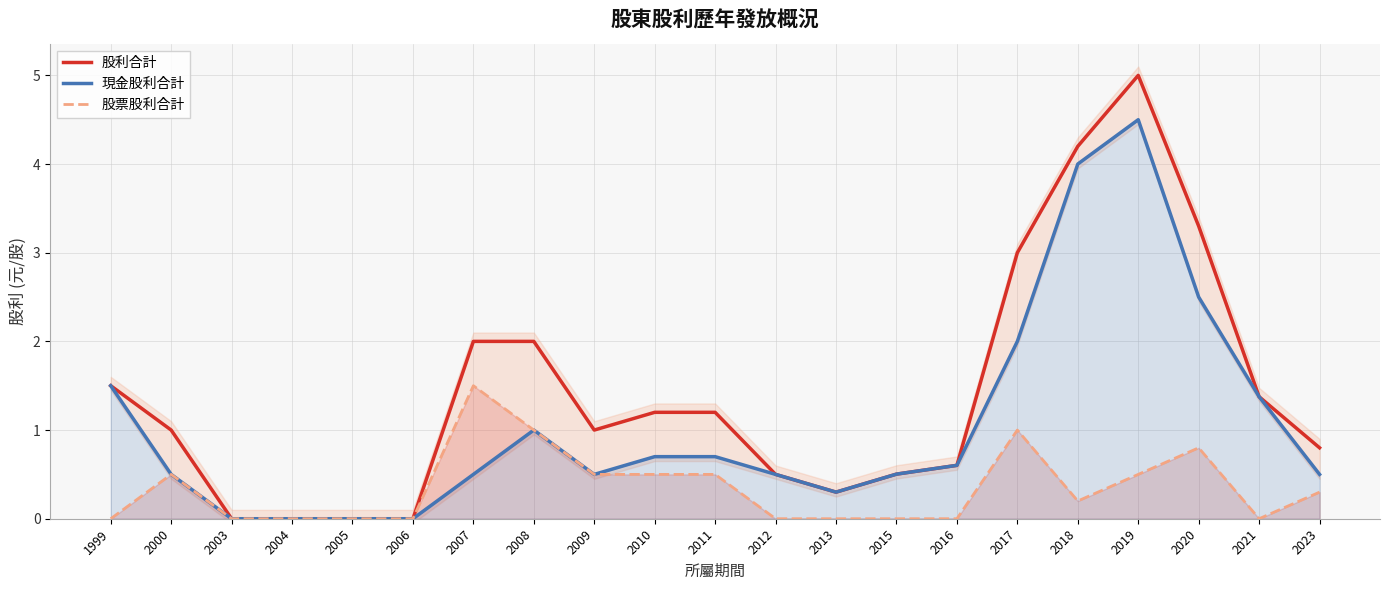

Reading right to left, transcribe all the data shown in this chart.

股利合計: 0.8	1.4	3.3	5.0	4.2	3.0	0.6	0.5	0.3	0.5	1.2	1.2	1.0	2.0	2.0	0.0	0.0	0.0	0.0	1.0	1.5
現金股利合計: 0.5	1.4	2.5	4.5	4.0	2.0	0.6	0.5	0.3	0.5	0.7	0.7	0.5	1.0	0.5	0.0	0.0	0.0	0.0	0.5	1.5
股票股利合計: 0.3	0.0	0.8	0.5	0.2	1.0	0.0	0.0	0.0	0.0	0.5	0.5	0.5	1.0	1.5	0.0	0.0	0.0	0.0	0.5	0.0